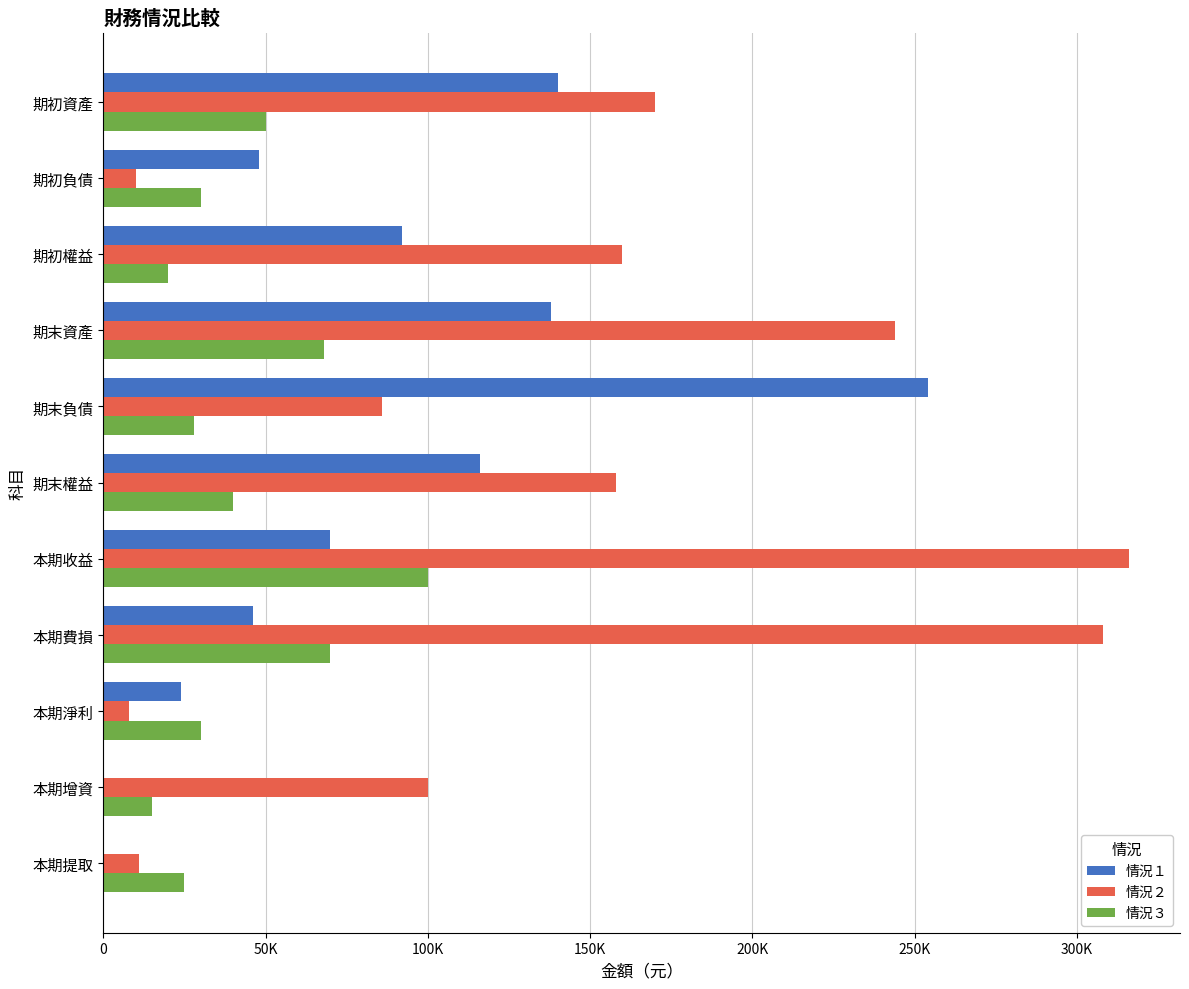

At which category is the sum across all series the highest?

本期收益